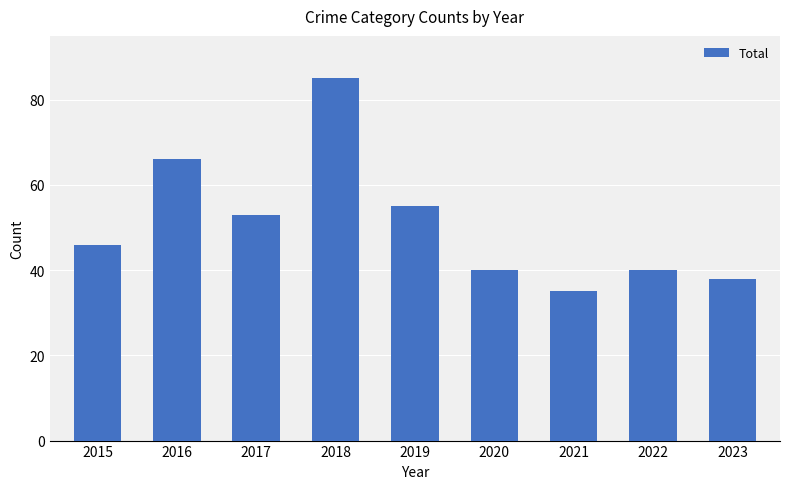

What is the value of the 8th bar from the left?

40